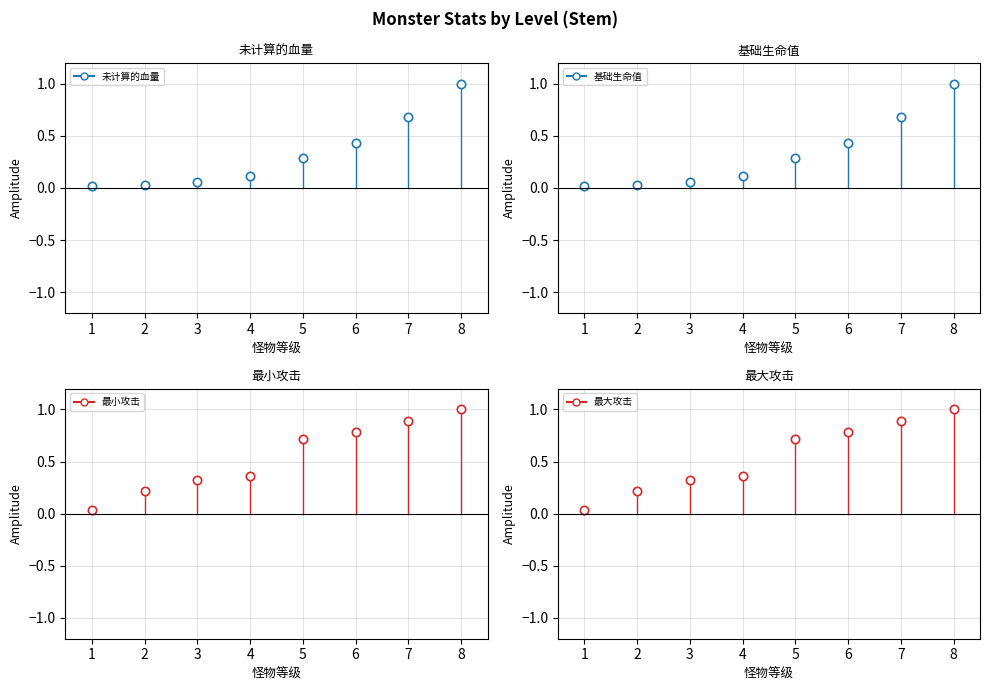

What are all the series names shown in the legend?

未计算的血量, 基础生命值, 最小攻击, 最大攻击